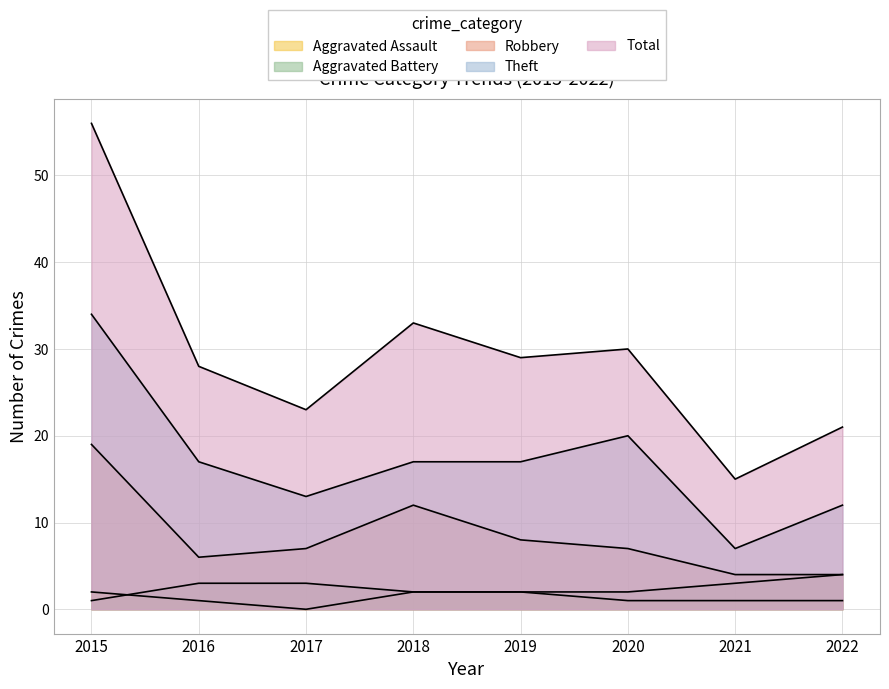

How many data points in Aggravated Battery are above 3?

1